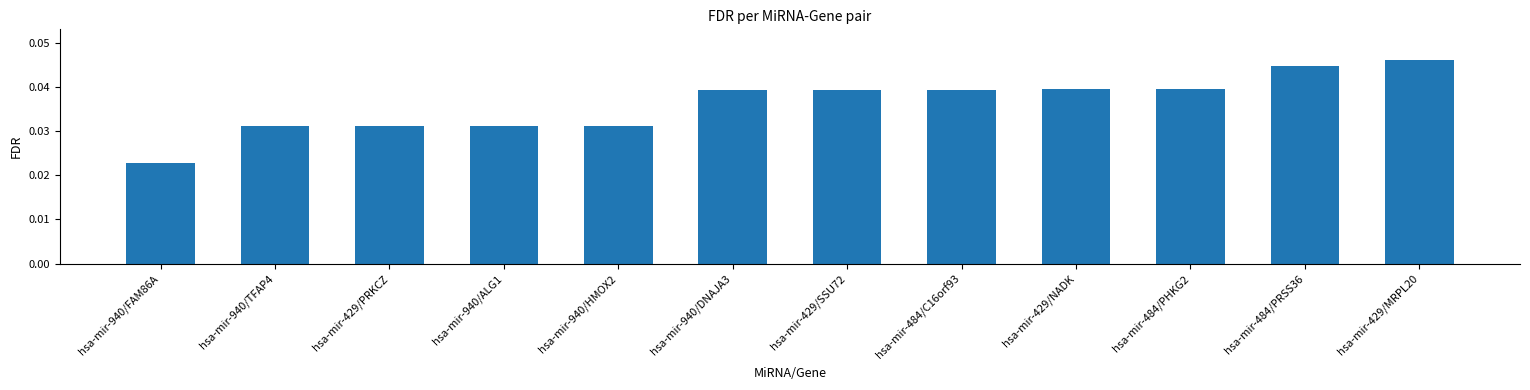

At which label is the value closest to 0?

hsa-mir-940/FAM86A